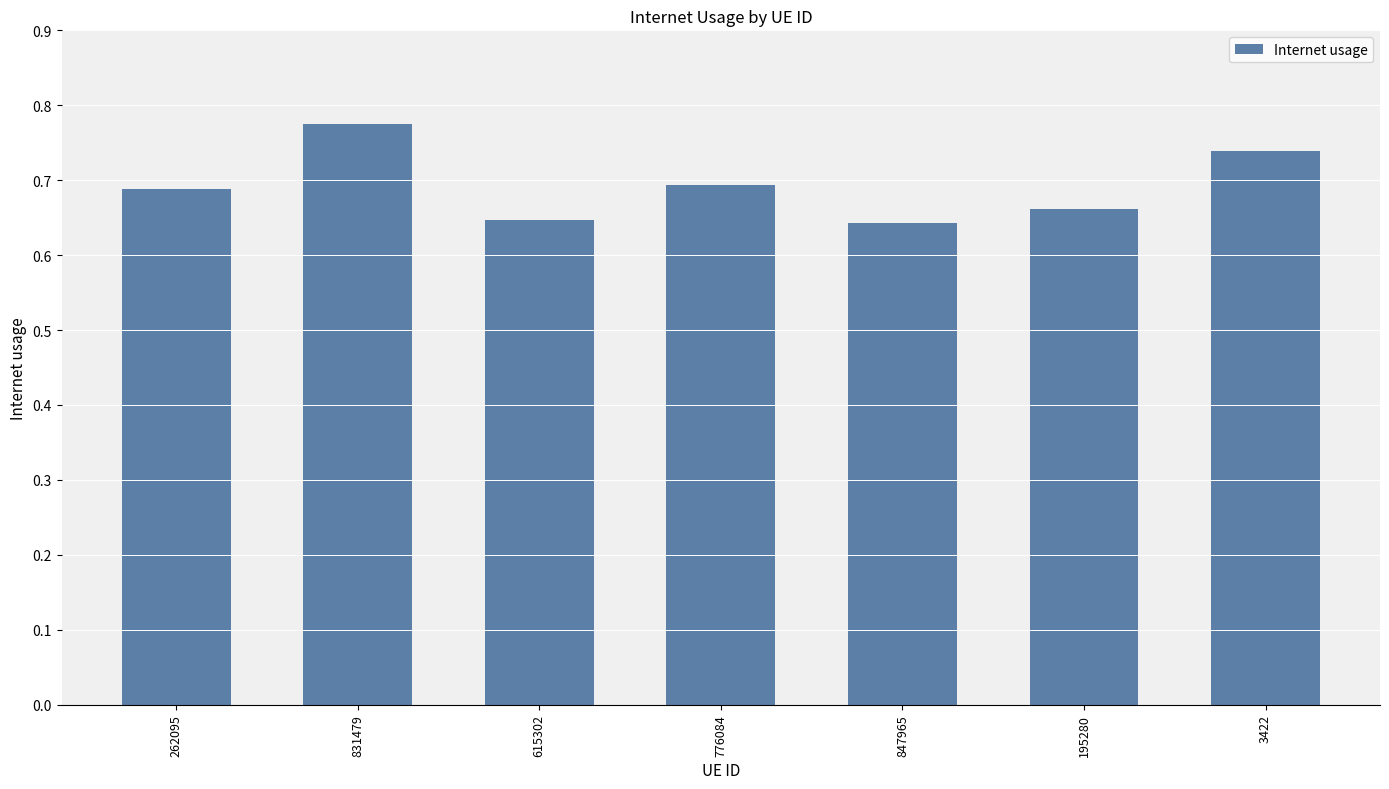

How many values are between 0 and 1?

7